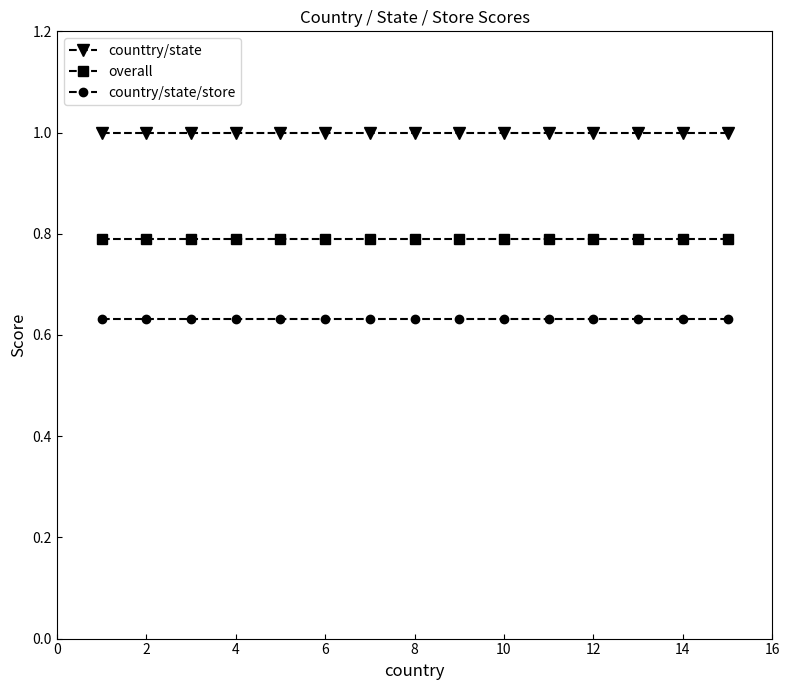

What is the sum of all country/state/store values?

9.5